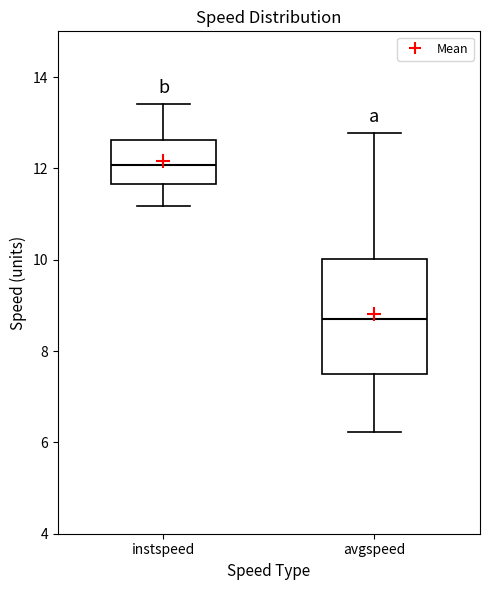

Reading left to right, transcribe this box plot: for each box, give where its median line is, the range the box spans, and where its two whiskers end, as read against the y-axis. The values are not printed on the chart, so give them approximately, as read against the axis.

instspeed: median 12.0, box 11.6 to 12.6, whiskers 11.2 to 13.4
avgspeed: median 8.8, box 7.4 to 10.0, whiskers 6.2 to 12.8